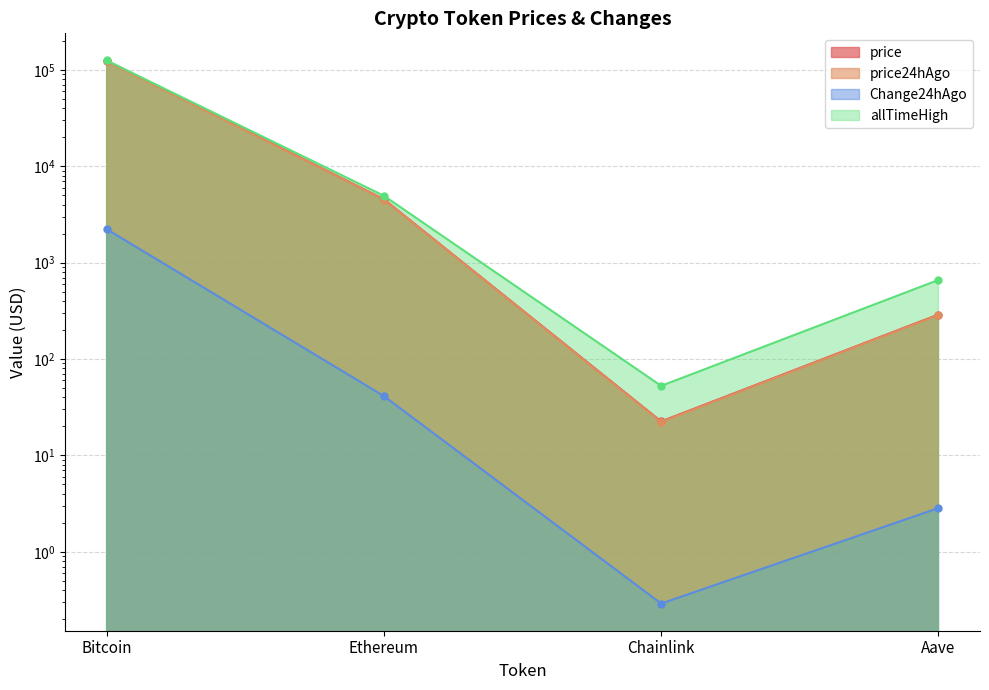

The value of allTimeHigh at Ethereum is 4946.1. True or false?

True